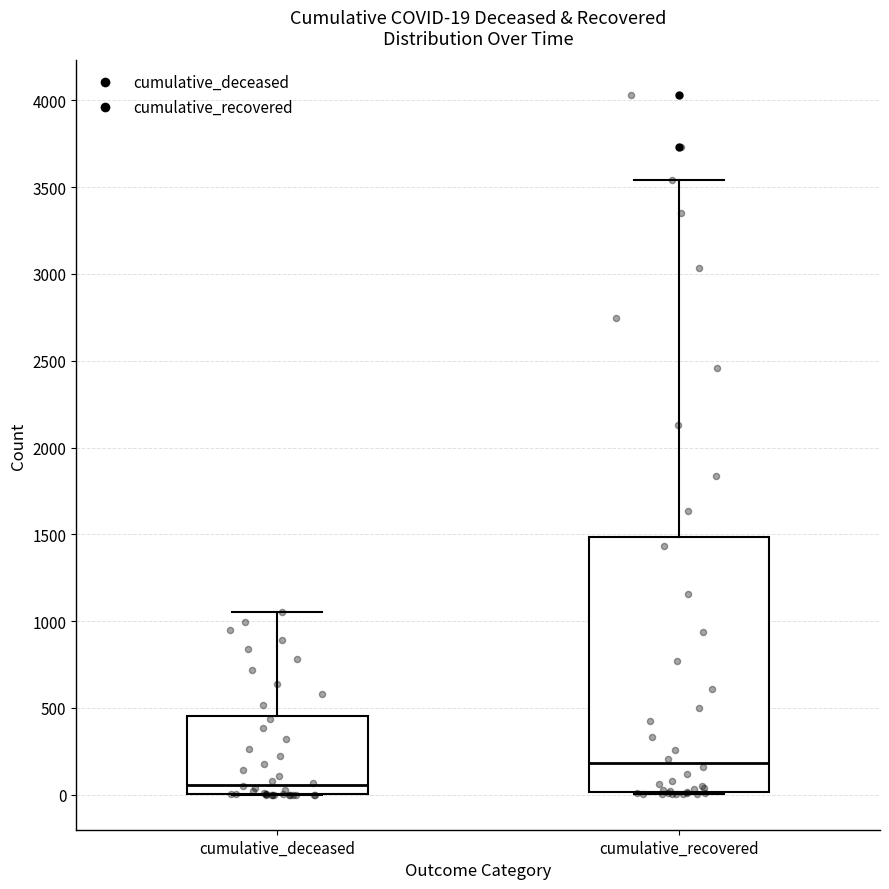

Which box's median line is the highest?

cumulative_recovered